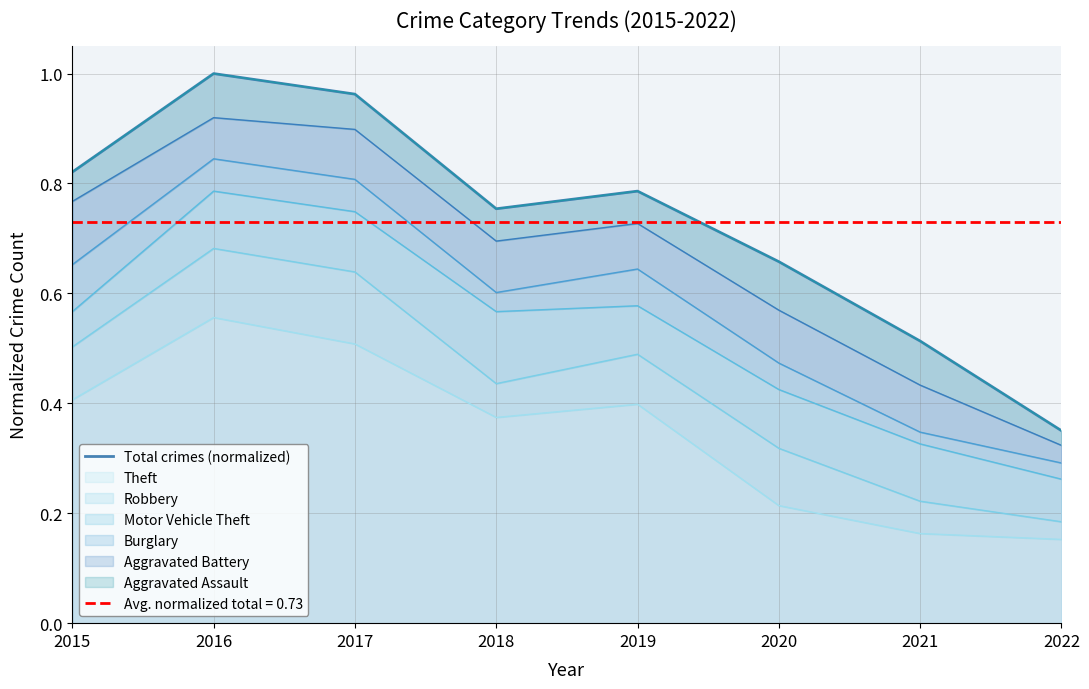

What is the value of the 7th point from the left?

0.5